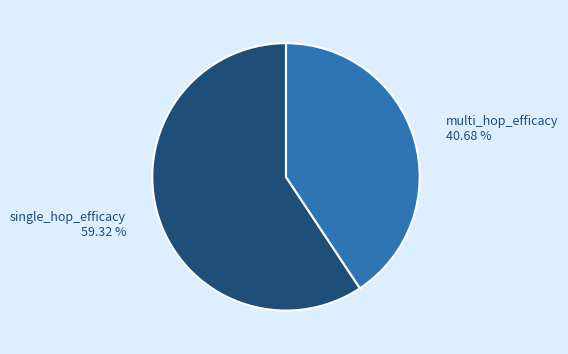

To the nearest percent, what is the difference between the largest and smallest slice percentages?

19%